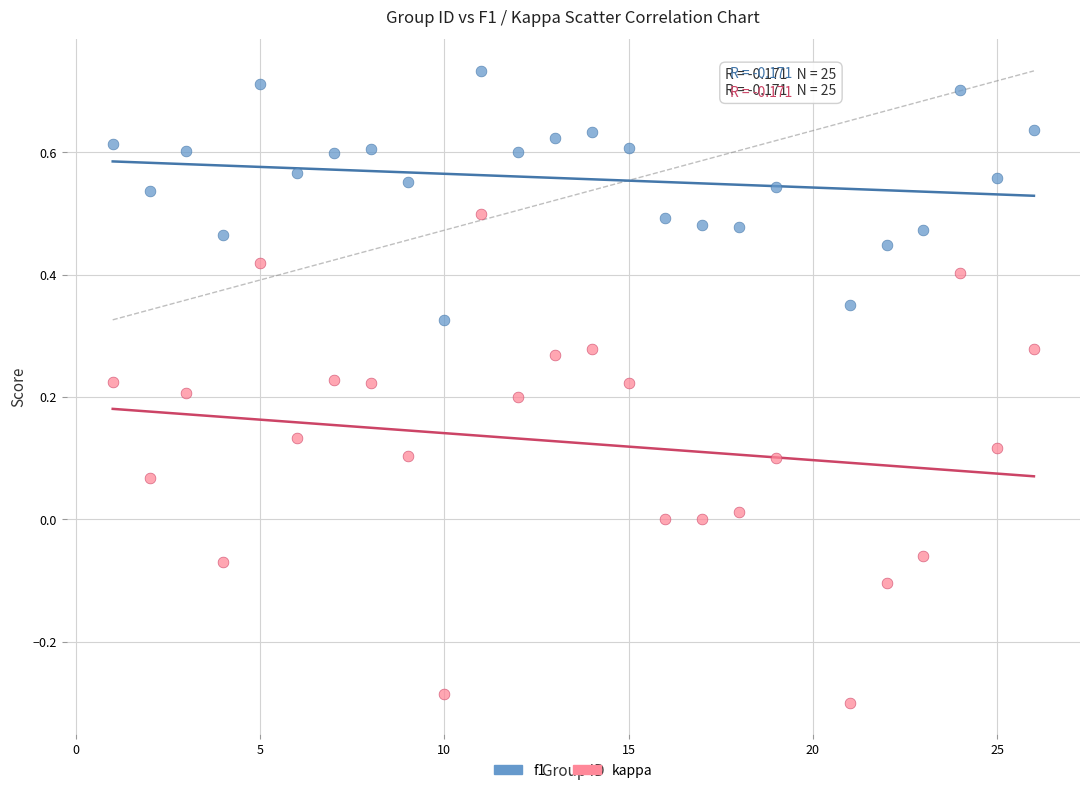

What are all the series names shown in the legend?

f1, kappa